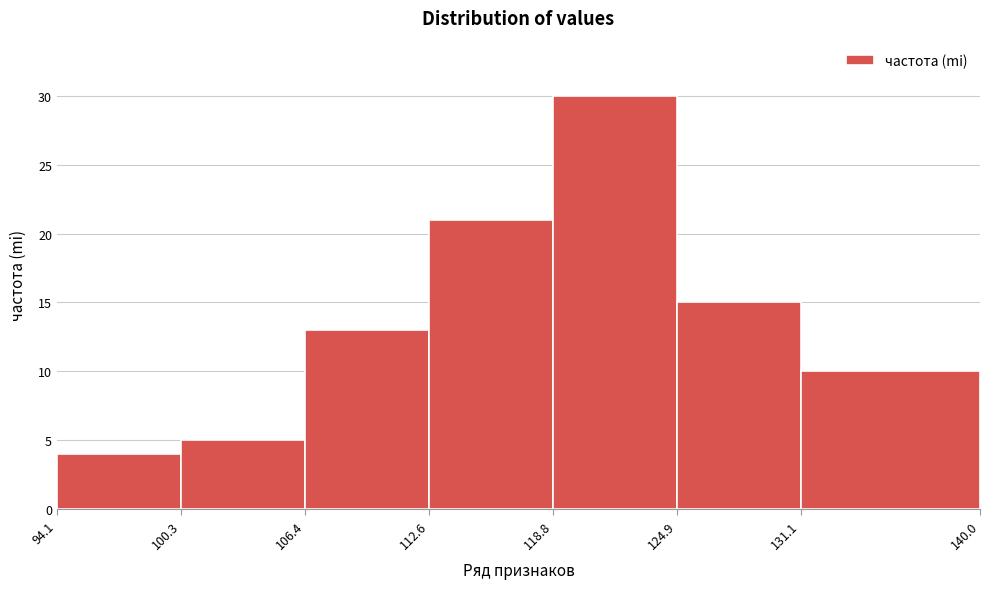

How tall is the bar that spans 131.1 to 140.0 on the x-axis? The values are not printed on the chart, so give them approximately, as read against the axis.

10